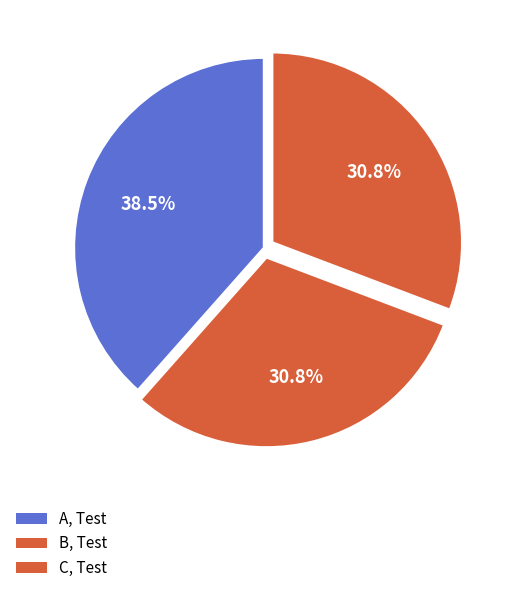

What percentage is NOT represented by B, Test?

69.2%